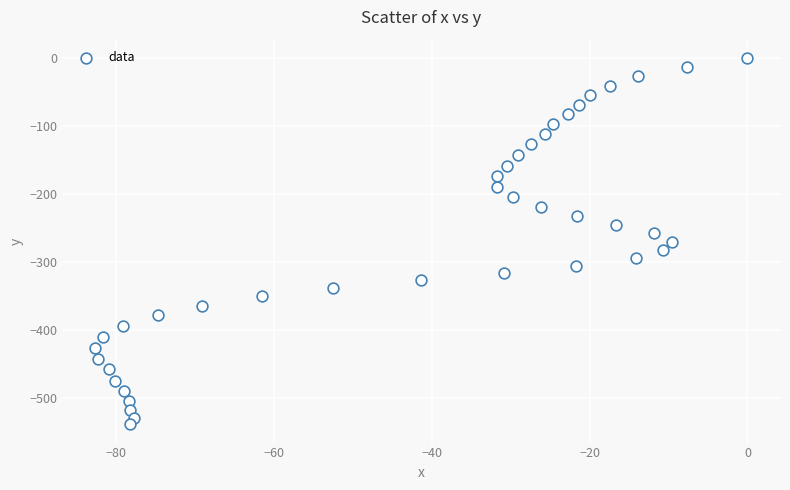

What is the range of X values (max minus min)?

82.7